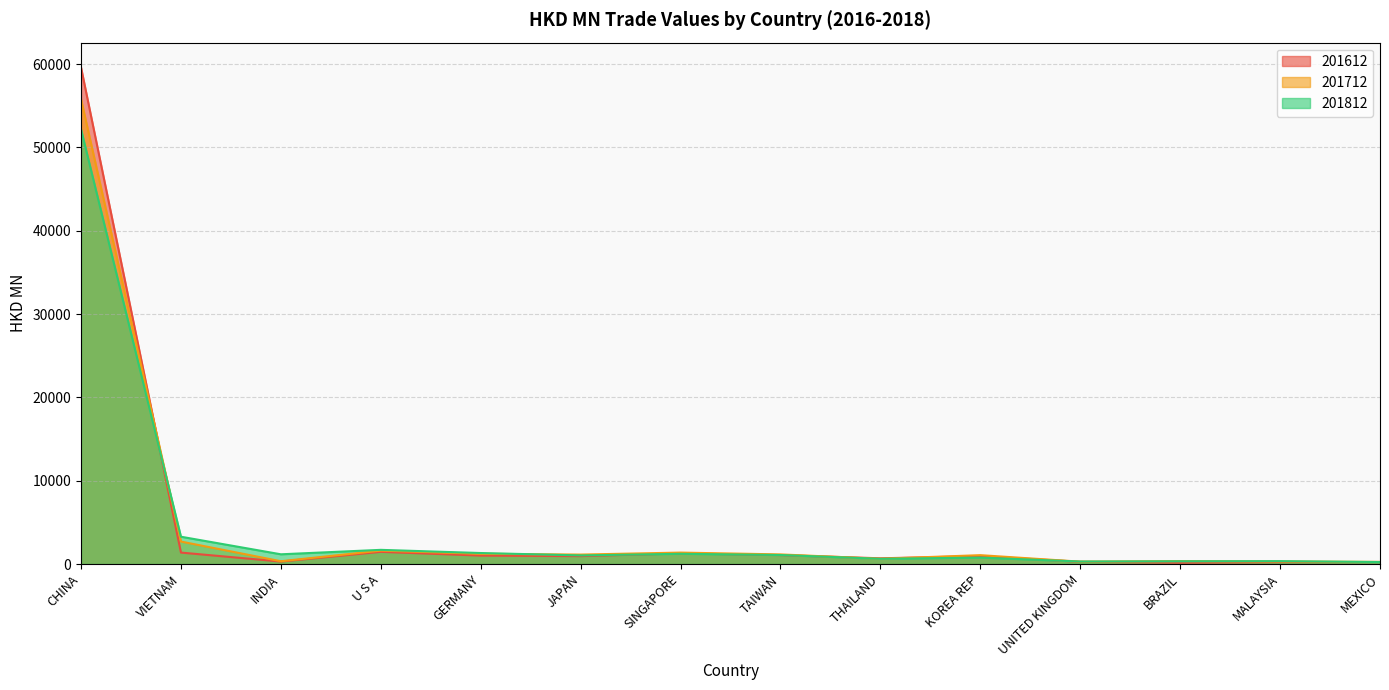

How many data points does each series have?

14